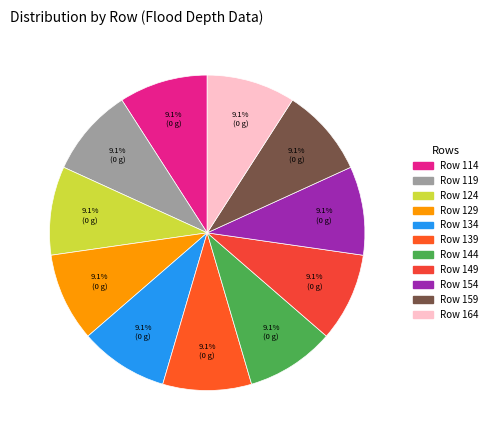

How many segments does this pie chart have?

11